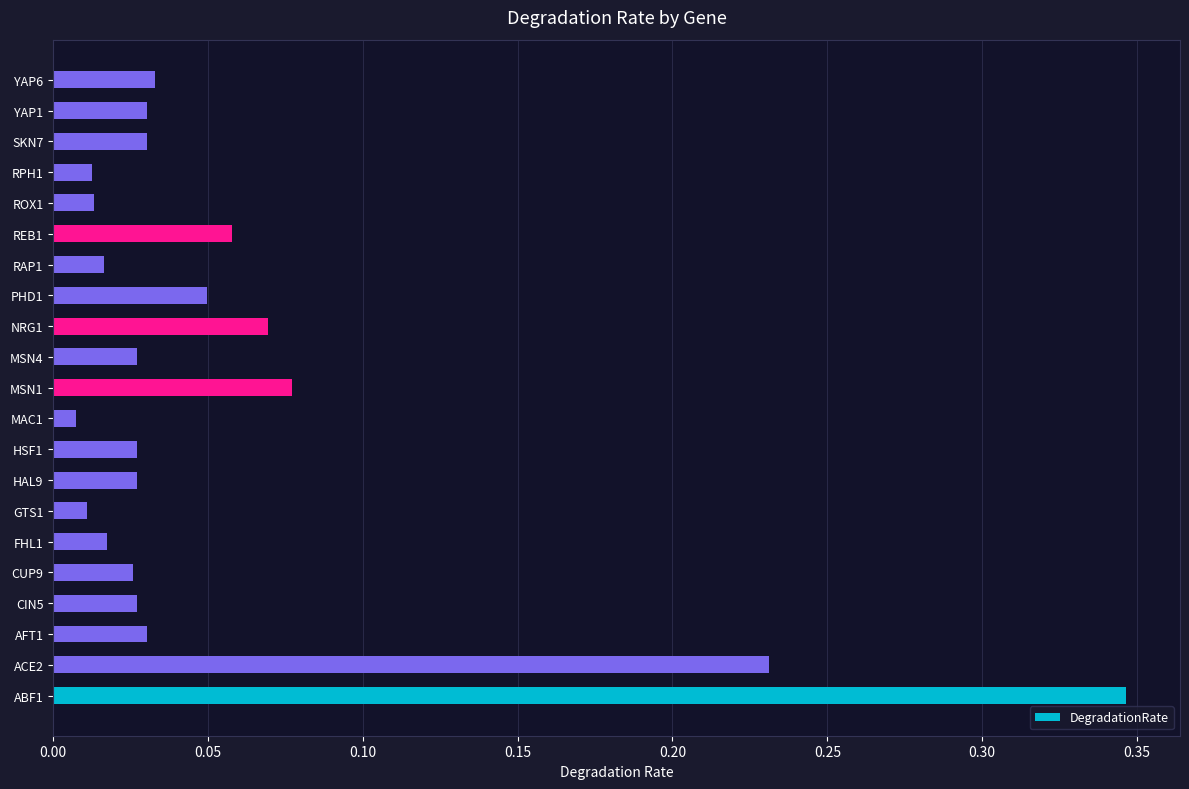

Where is the data nearest to the value 0?

MAC1